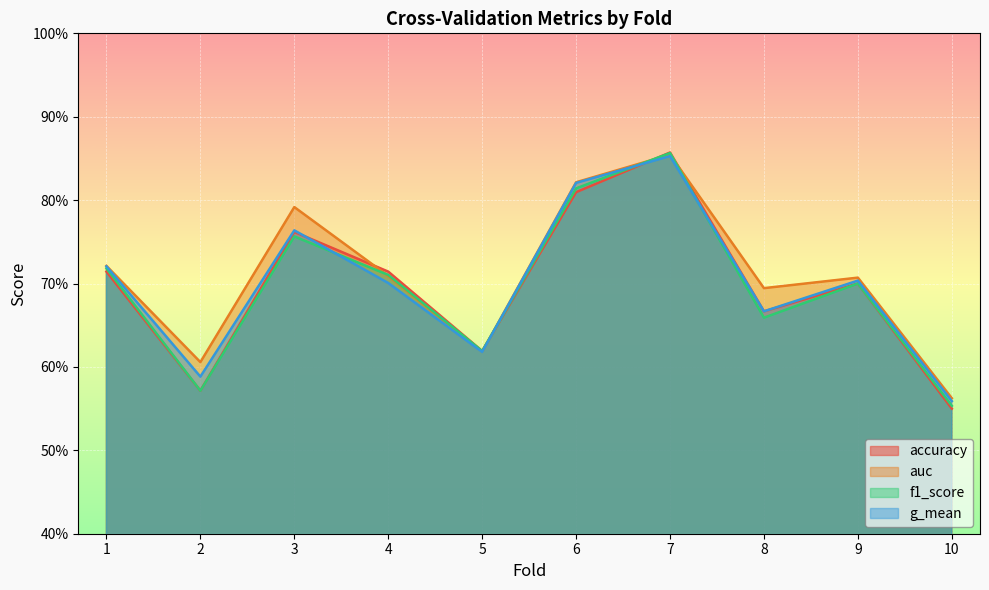

The value of accuracy at 10 is 0.7. True or false?

False